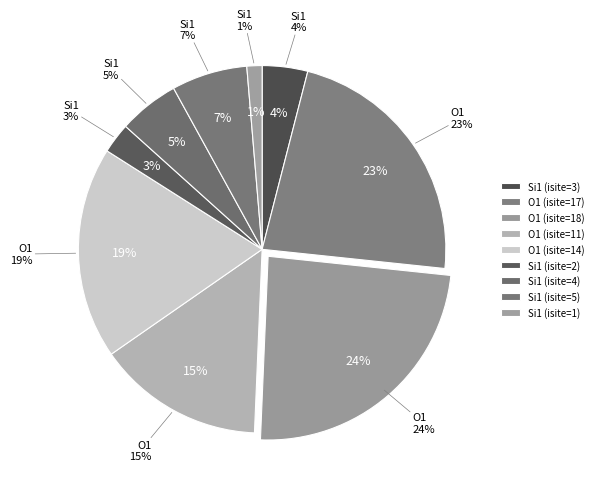

The O1 (isite=11) slice represents 15% of the pie. True or false?

True